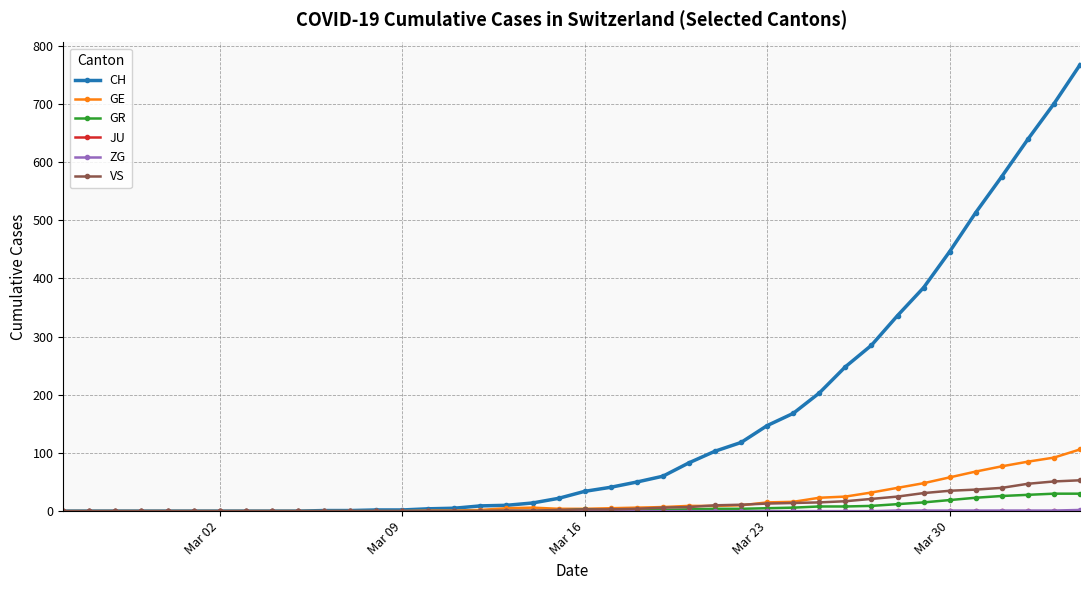

Which series has the largest range (max minus min)?

CH